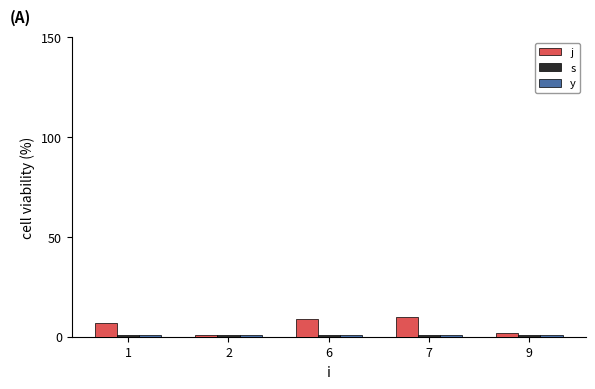

What value does the j series have at 9?

2